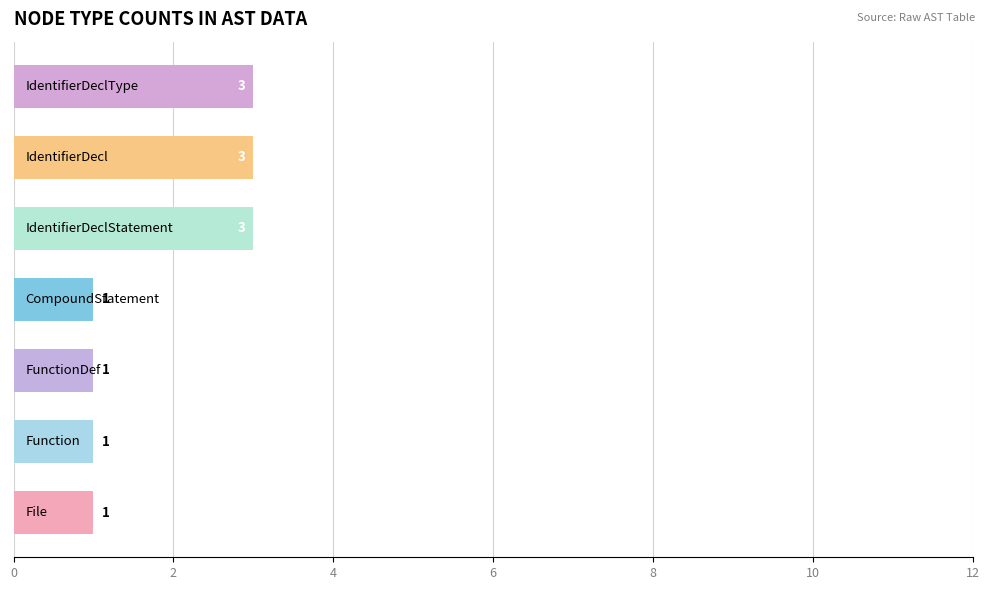

How many values are between 1 and 3?

7